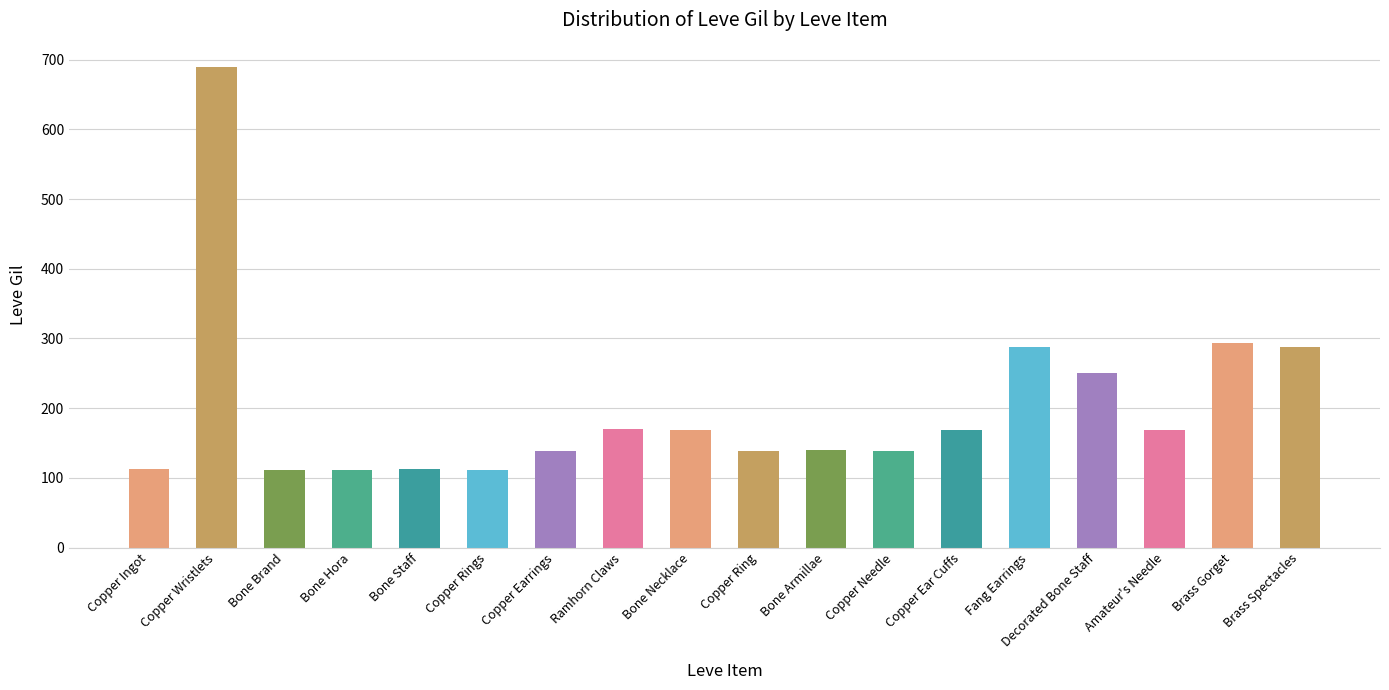

How many bars are there in total?

18